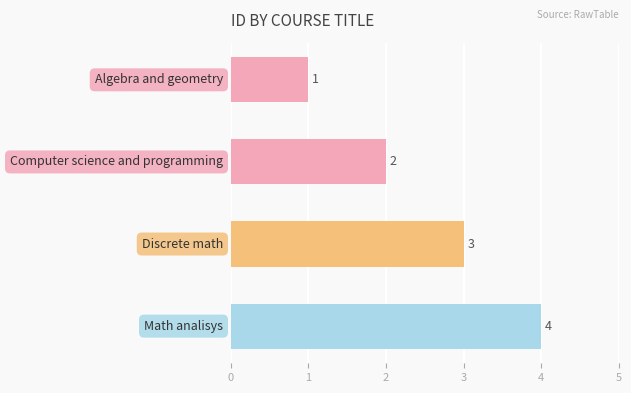

How many values are between 2 and 4?

3